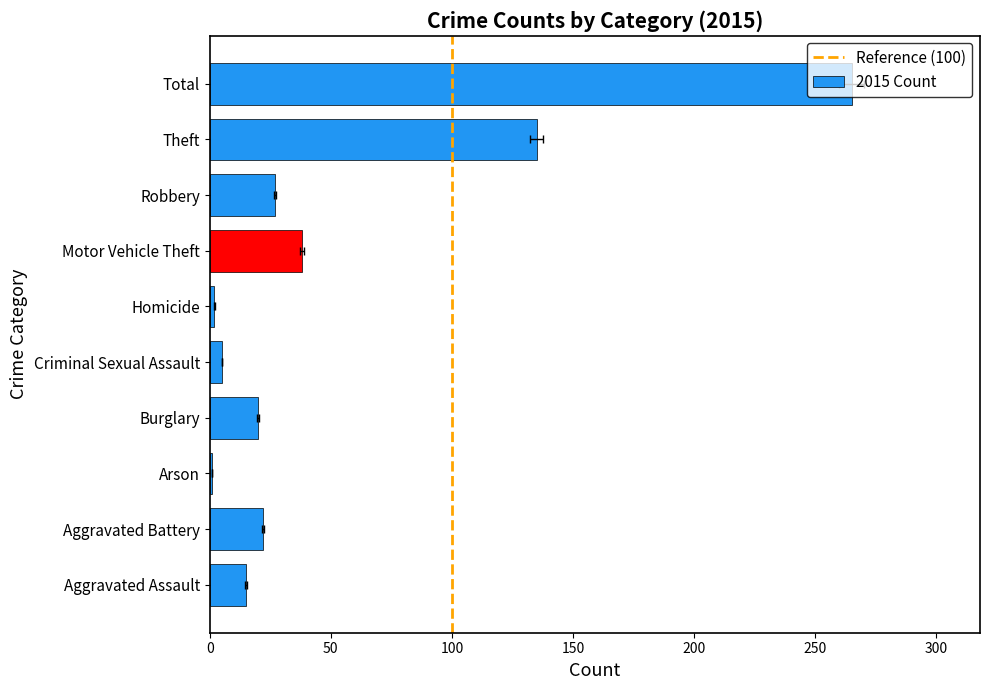

Where does the 2015 series first go above 22?

Motor Vehicle Theft